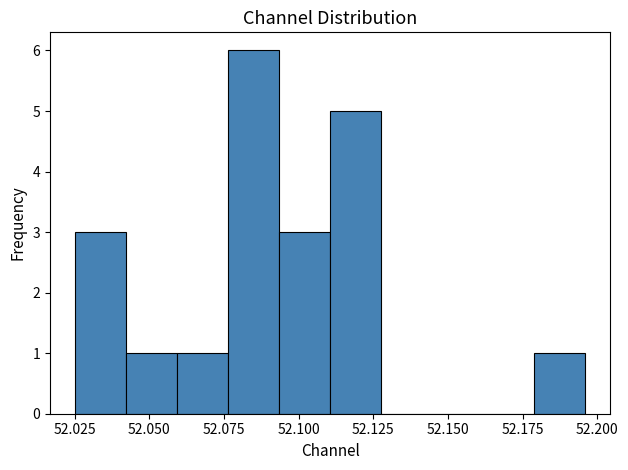

Read against the x-axis, roughly where is the centre of the tallest bar?

52.085